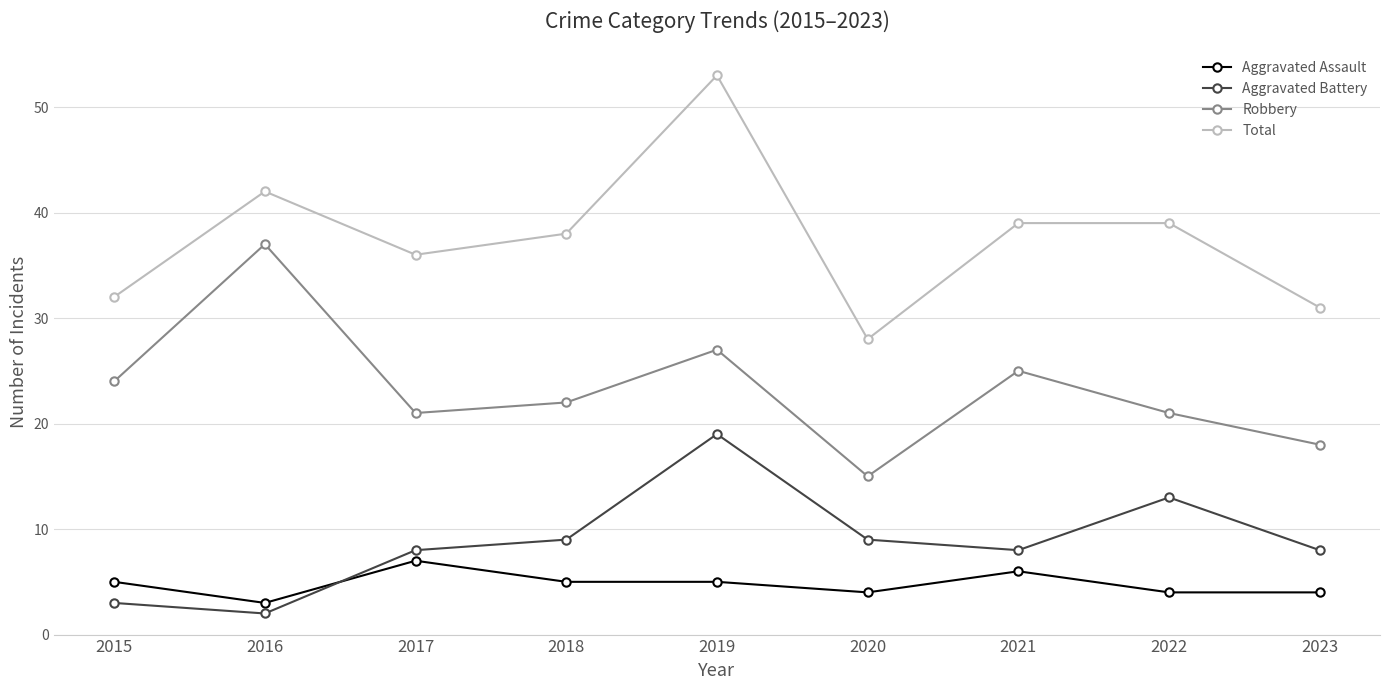

What is the total value across all series at 2017?

72